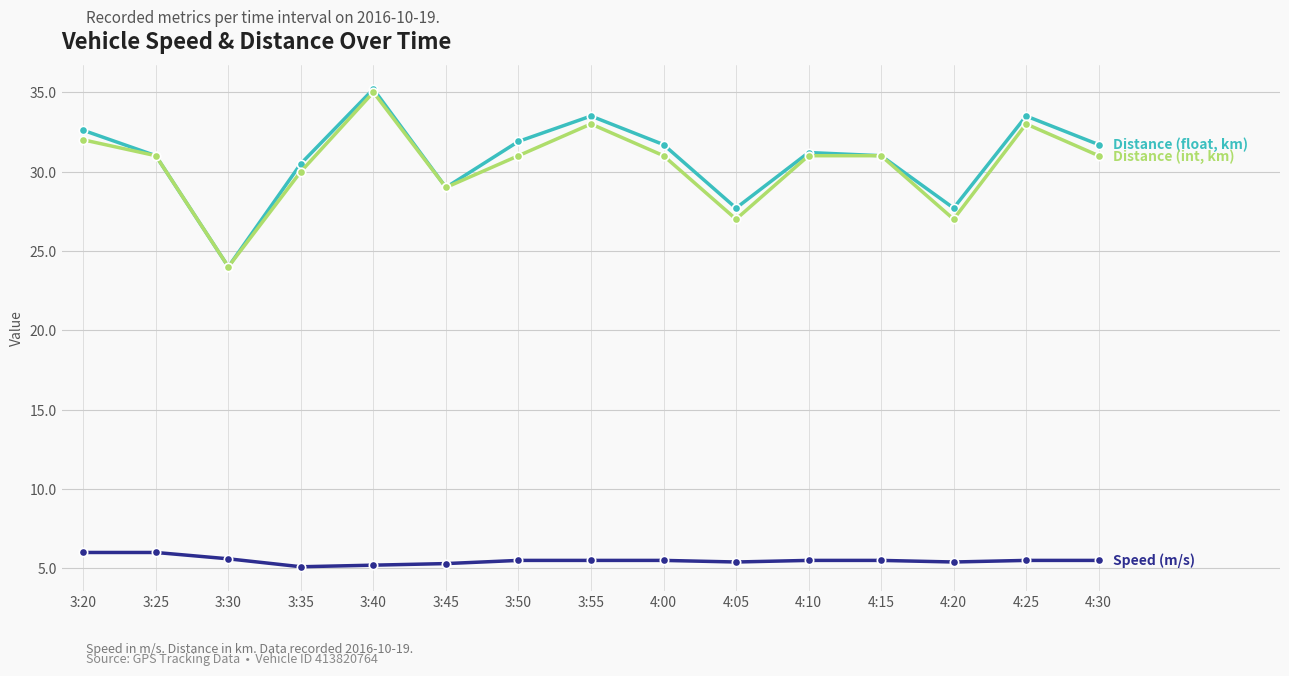

Does the chart display data point markers on the line(s)?

Yes